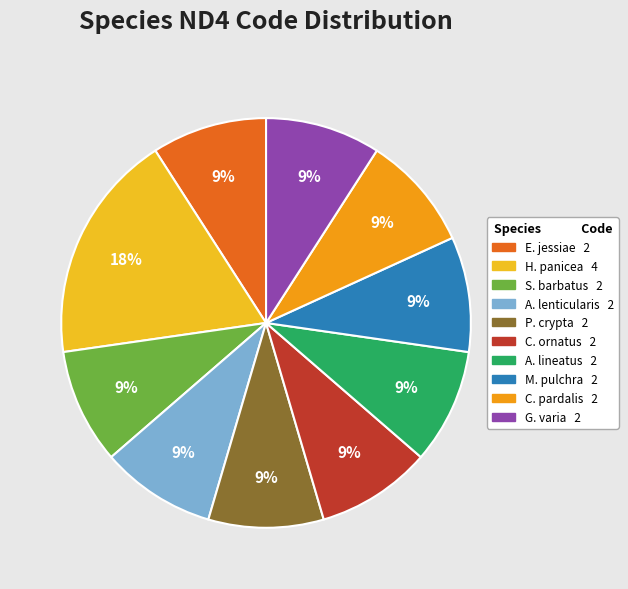

Which slice is the largest?

Halichondria panicea